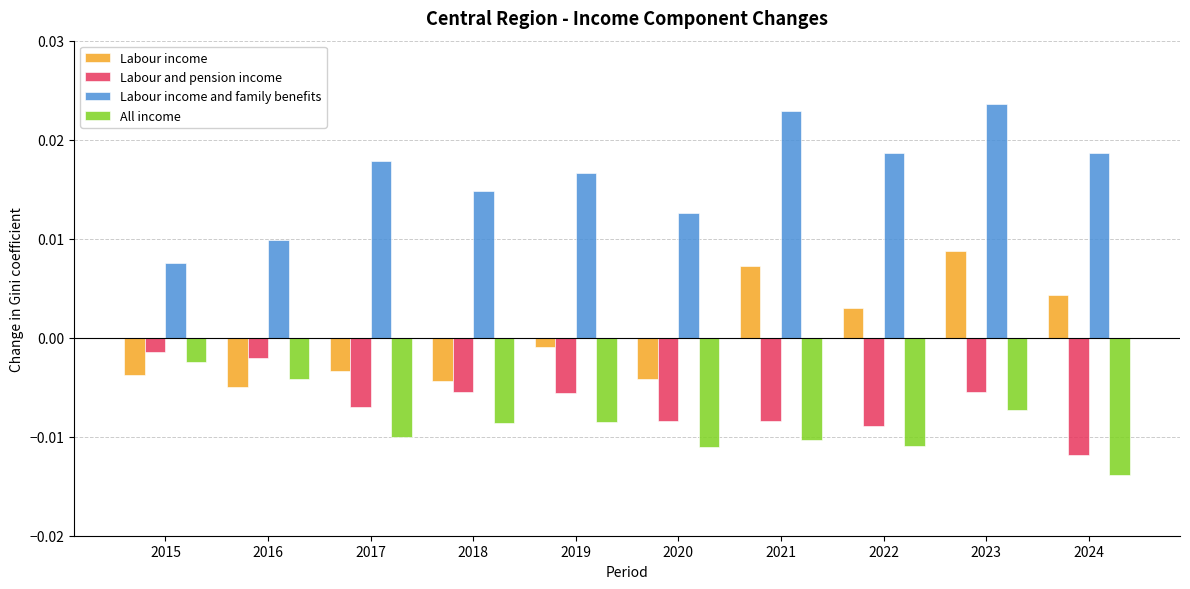

Which label corresponds to the smallest value in the chart?

2024